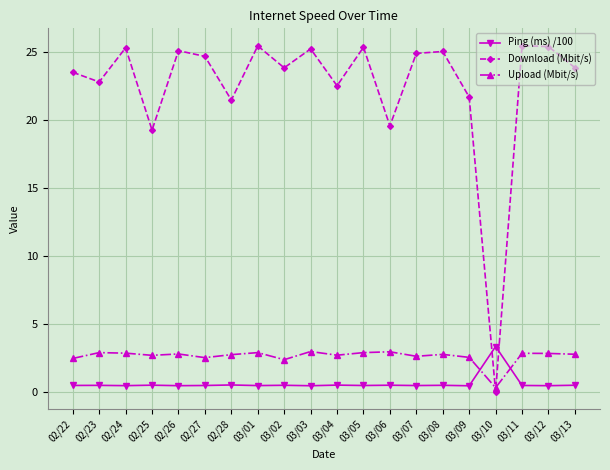

What are all the series names shown in the legend?

Ping (ms) /100, Download (Mbit/s), Upload (Mbit/s)